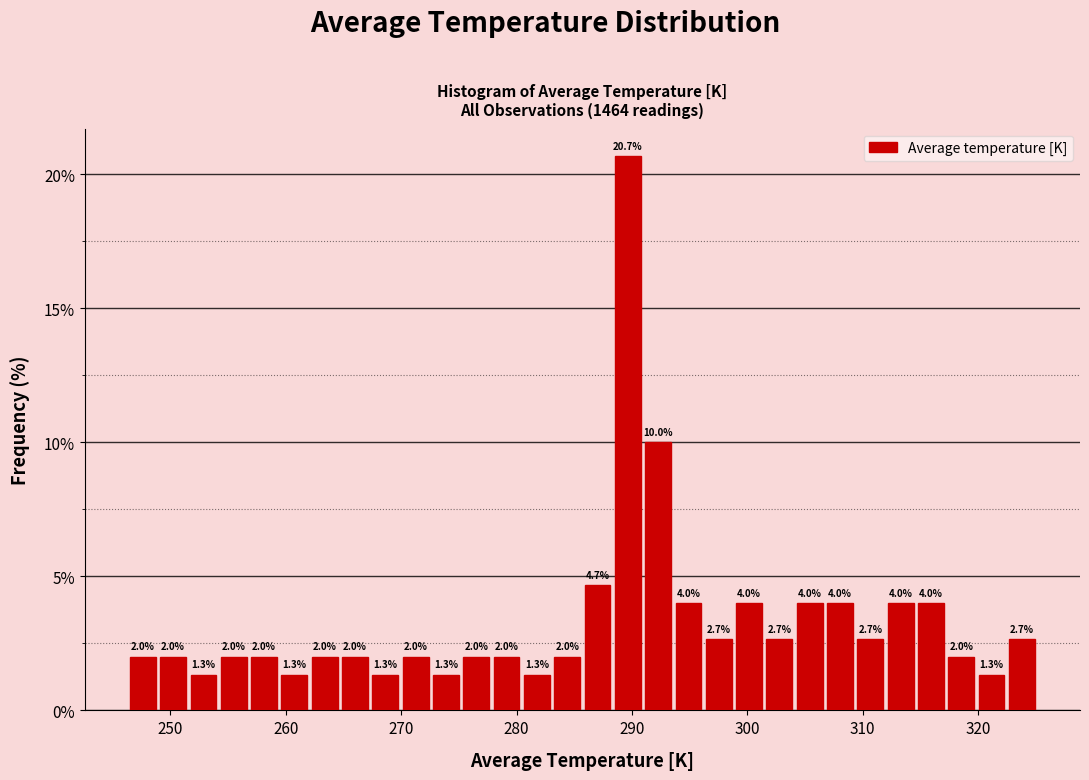

Around what value on the x-axis is the tallest bar? Give the approximate position of its centre, as read against the axis.

290